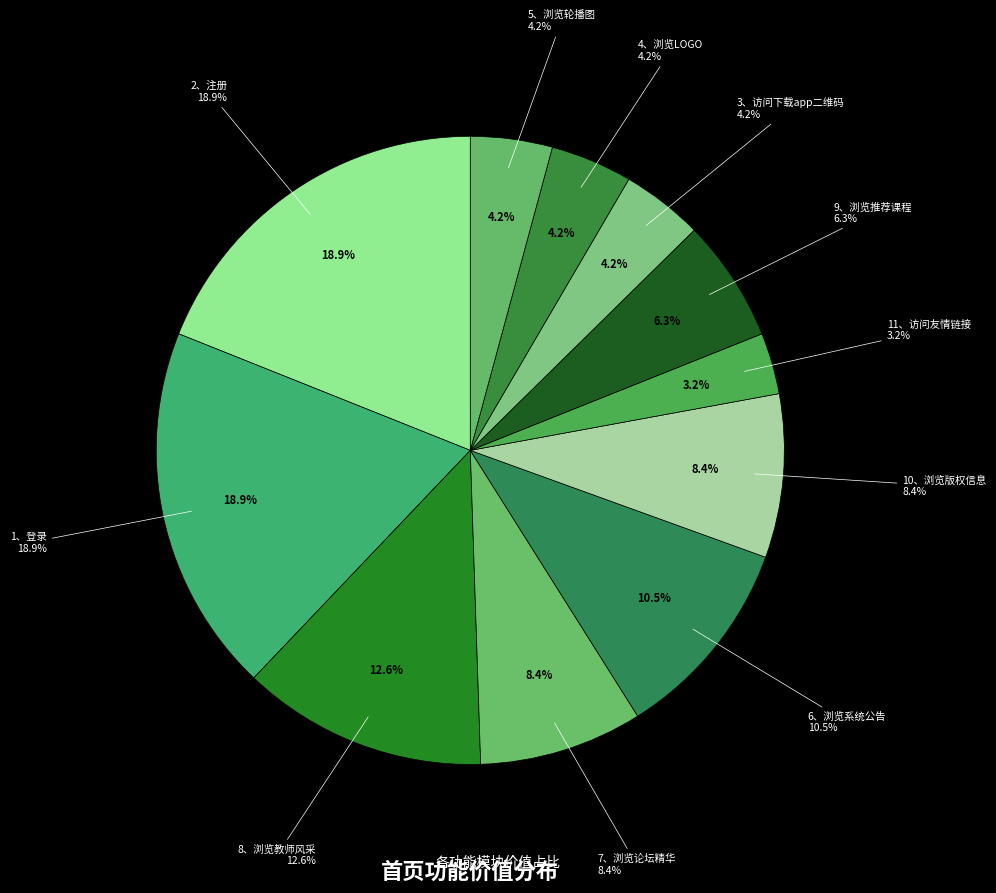

How many segments does this pie chart have?

11